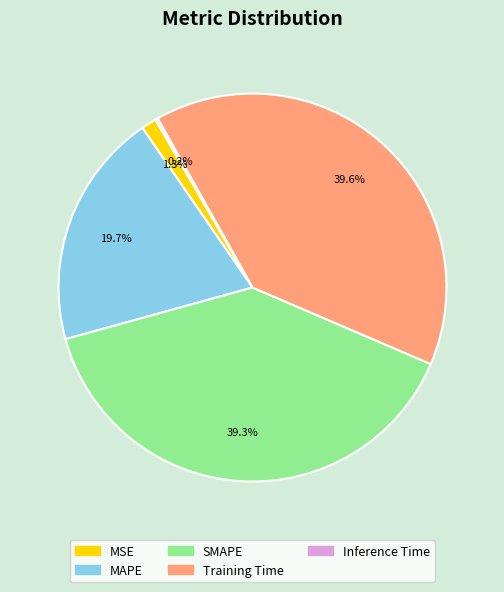

Between SMAPE and MAPE, which is larger?

SMAPE